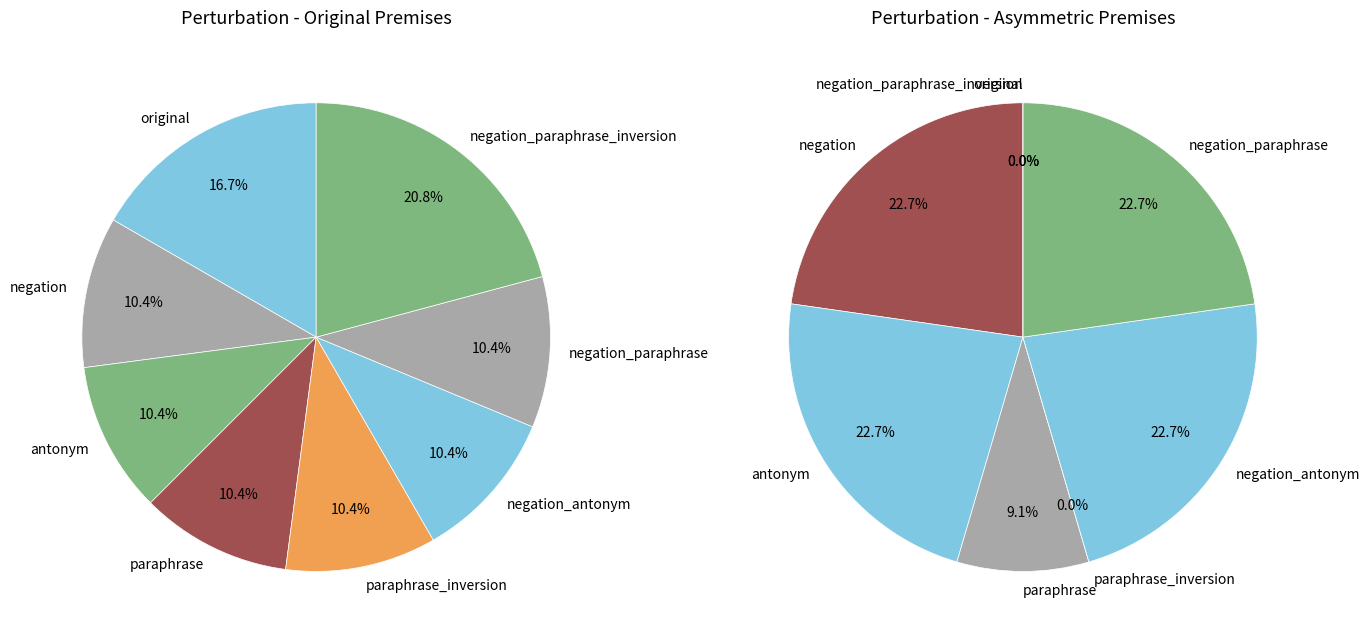

Count the number of slices in the pie.

8